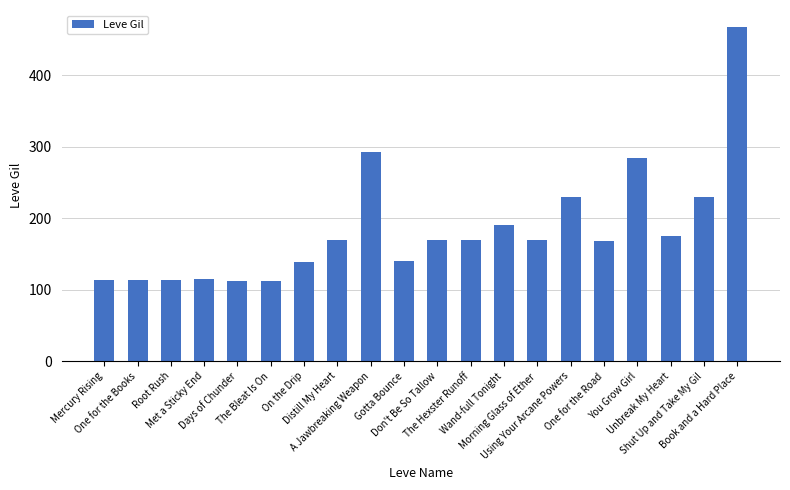

What is the sum of all values?

3675